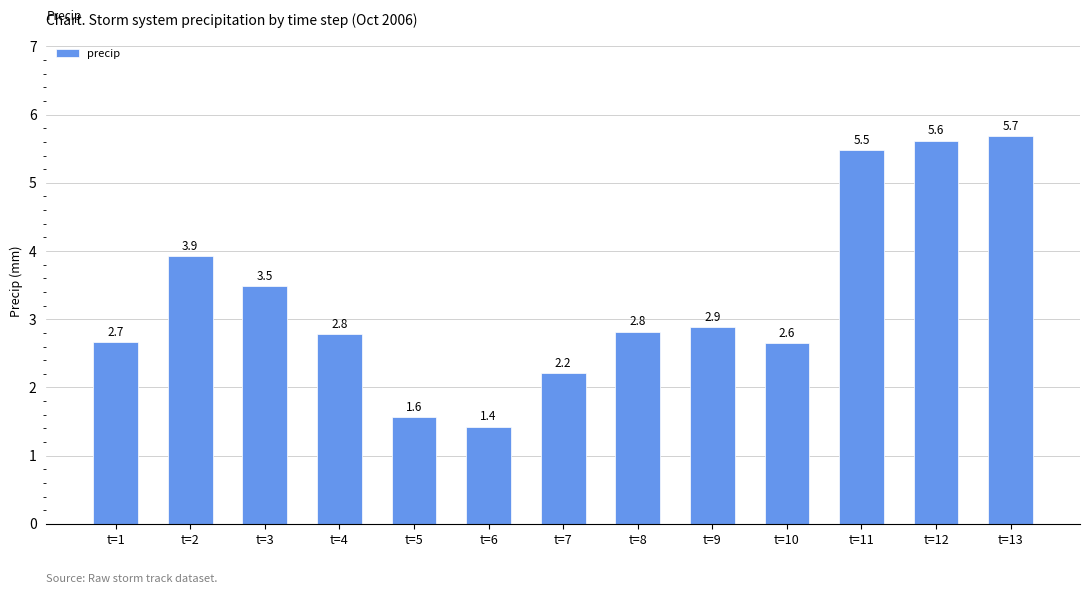

What is the difference between the second highest and second lowest values?

4.1